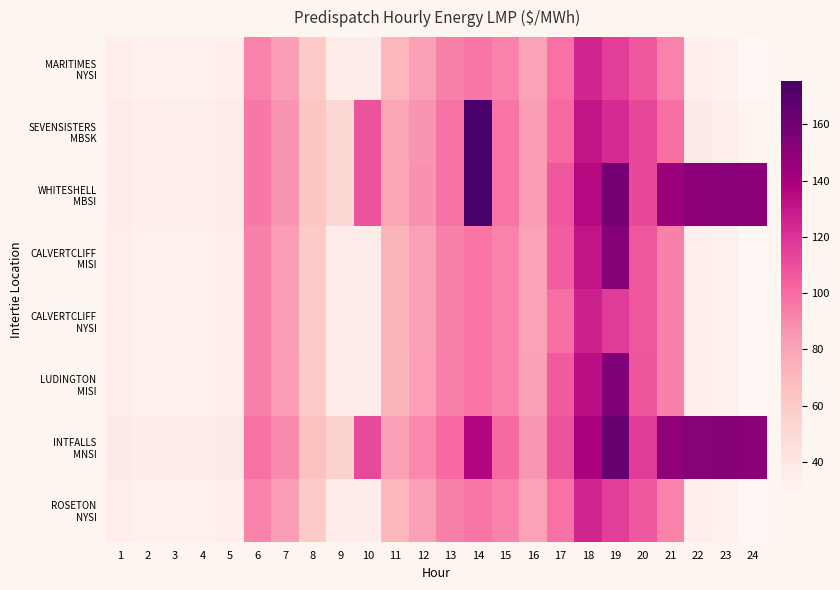

What is the maximum value shown in the chart?

175.5